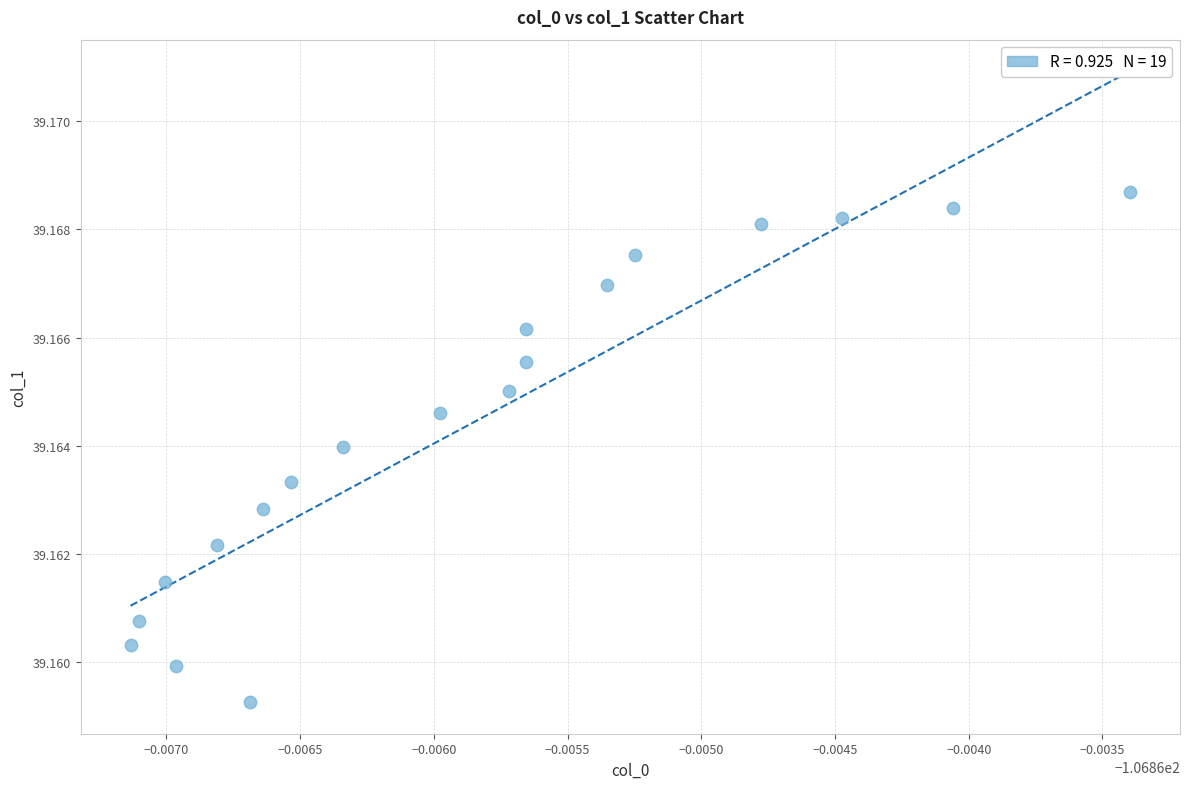

How many data points are displayed?

19